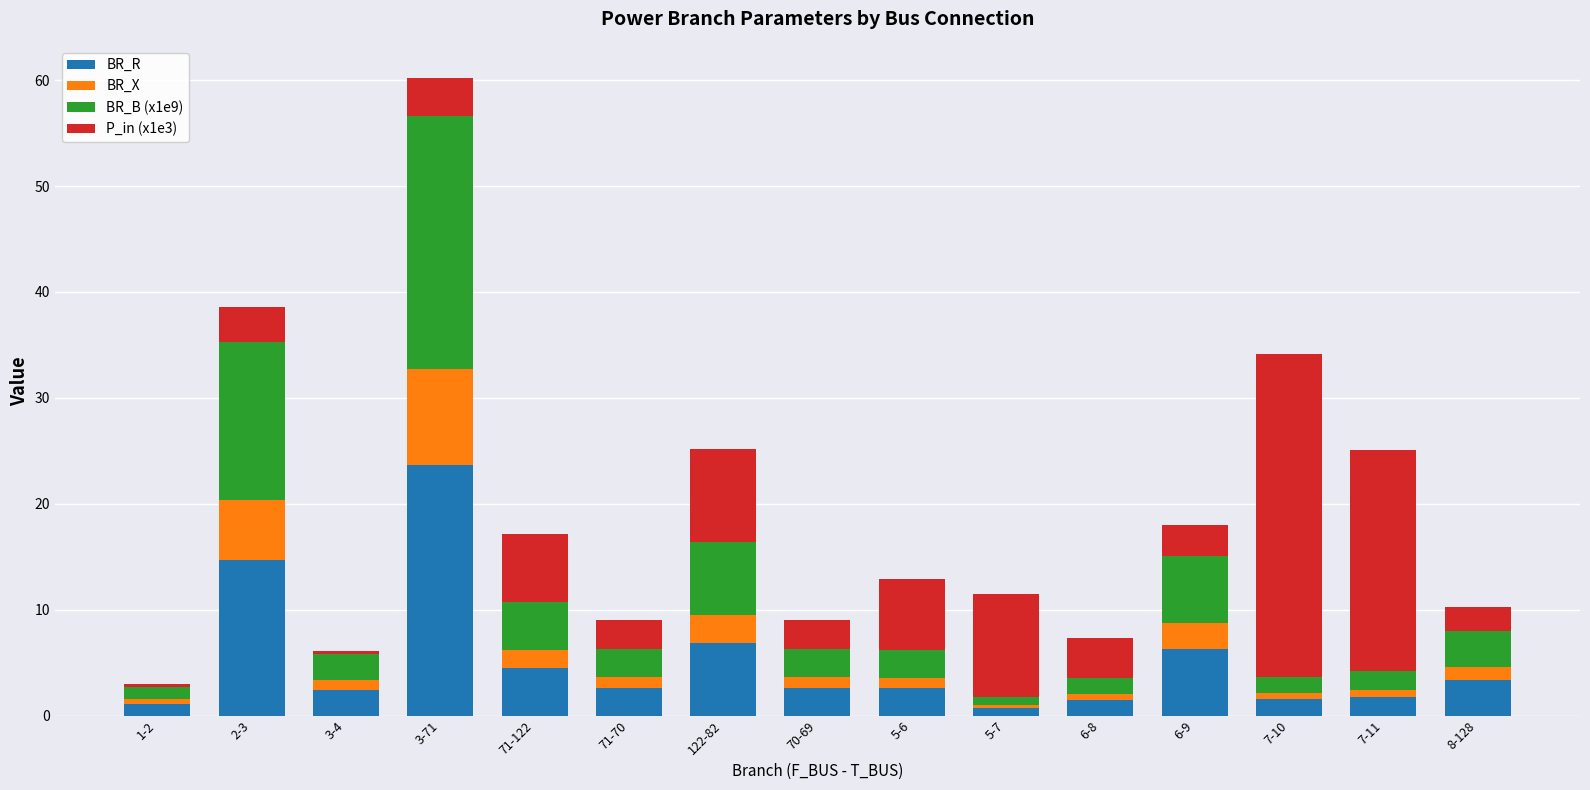

True or false: BR_R has a value of 2.4 at 3-4.

True